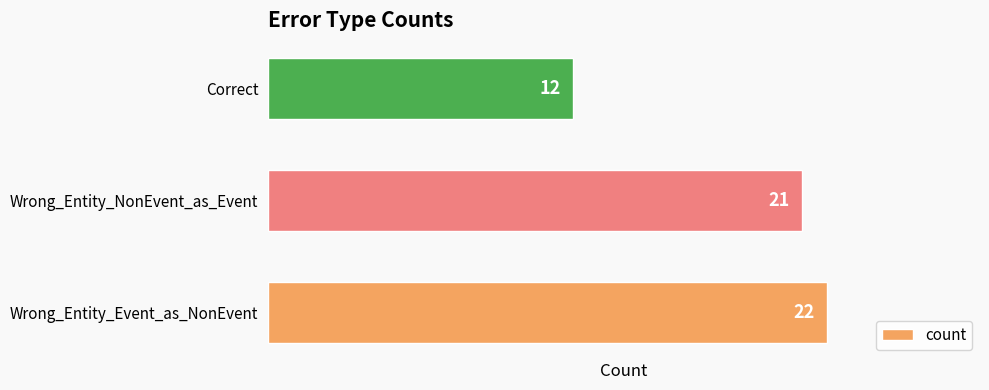

Does the chart contain any negative values?

No